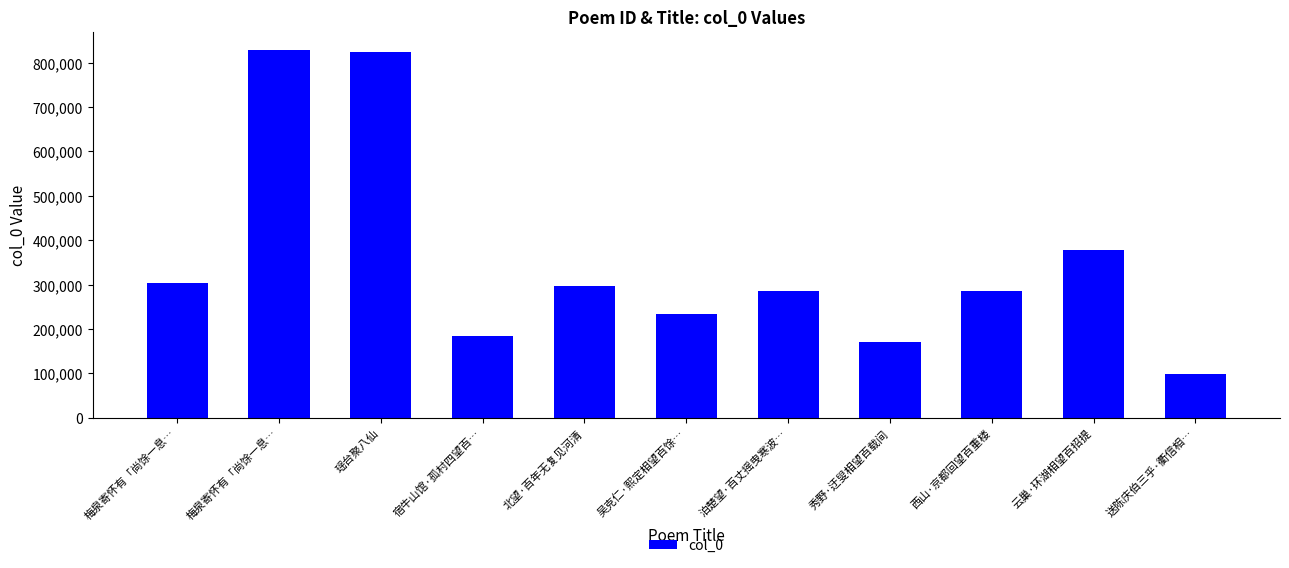

At which label does the data first exceed 285440?

梅泉寄怀有「尚馀一息…